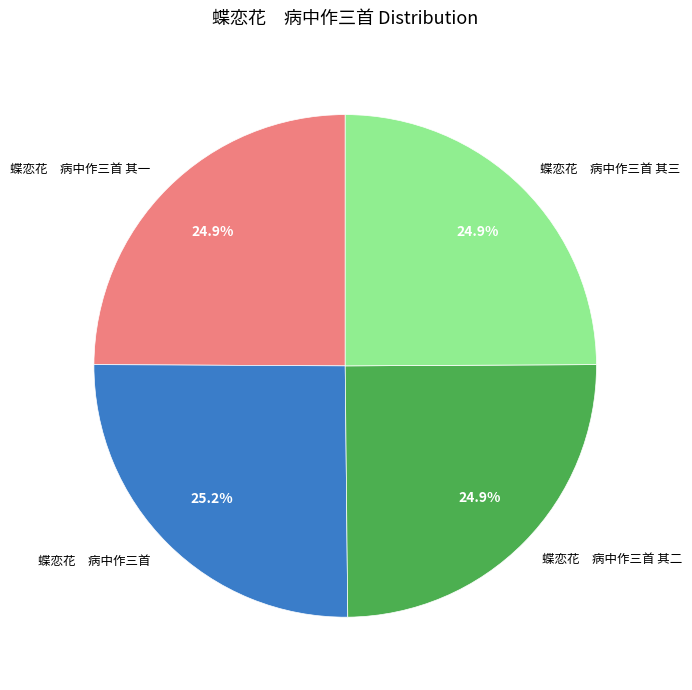

To the nearest percent, what is the average slice percentage?

25%